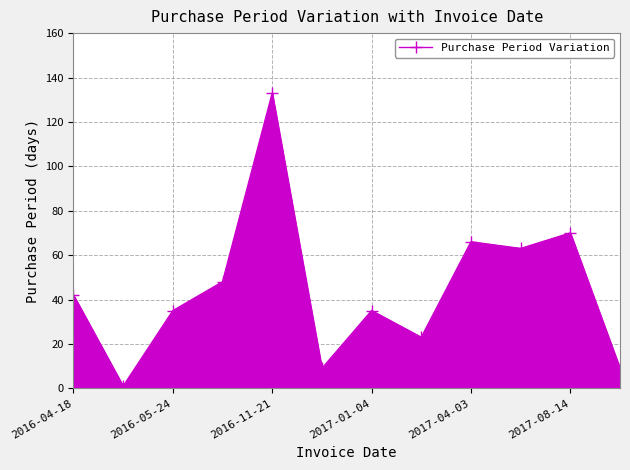

True or false: the data has more than 1 interior local peaks.

True